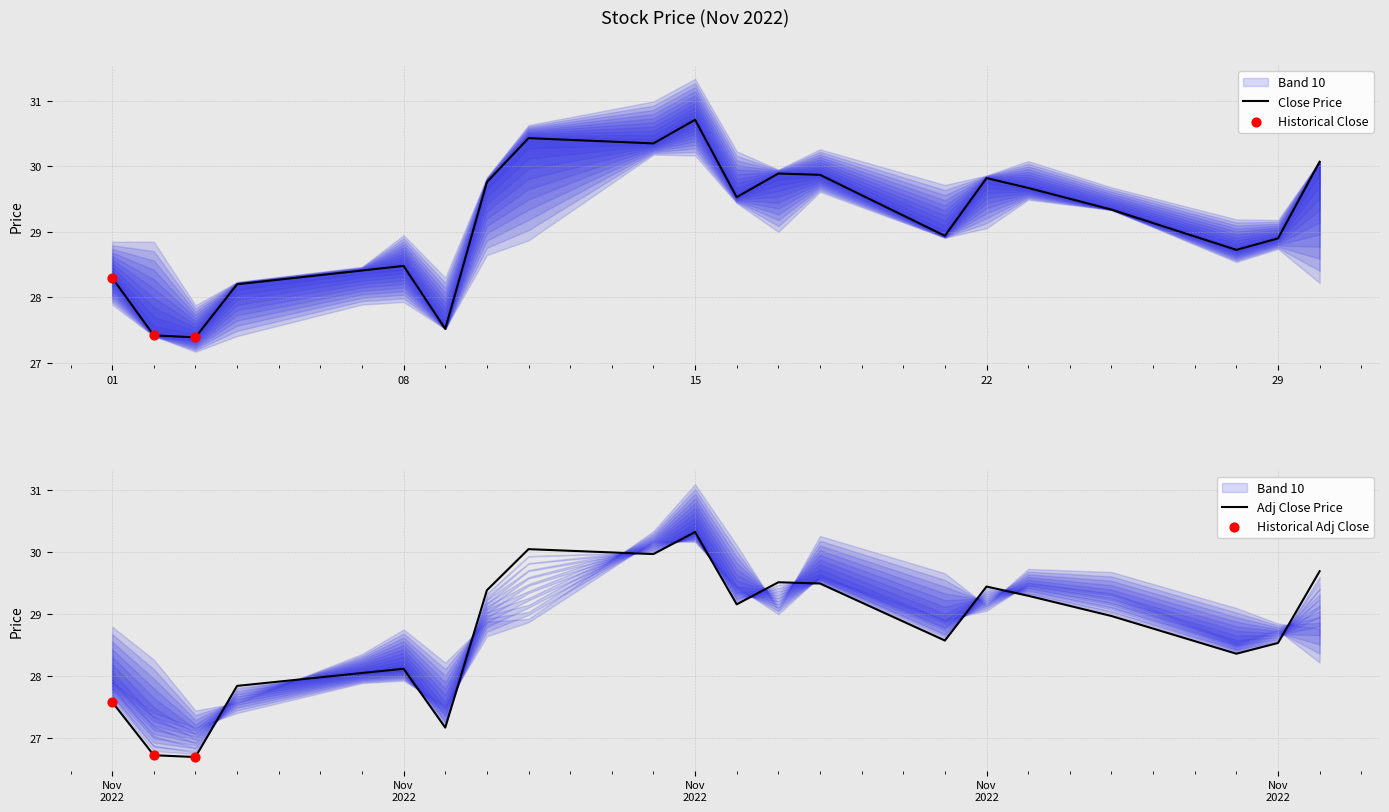

What is the lowest value of the Close Price series?

27.4